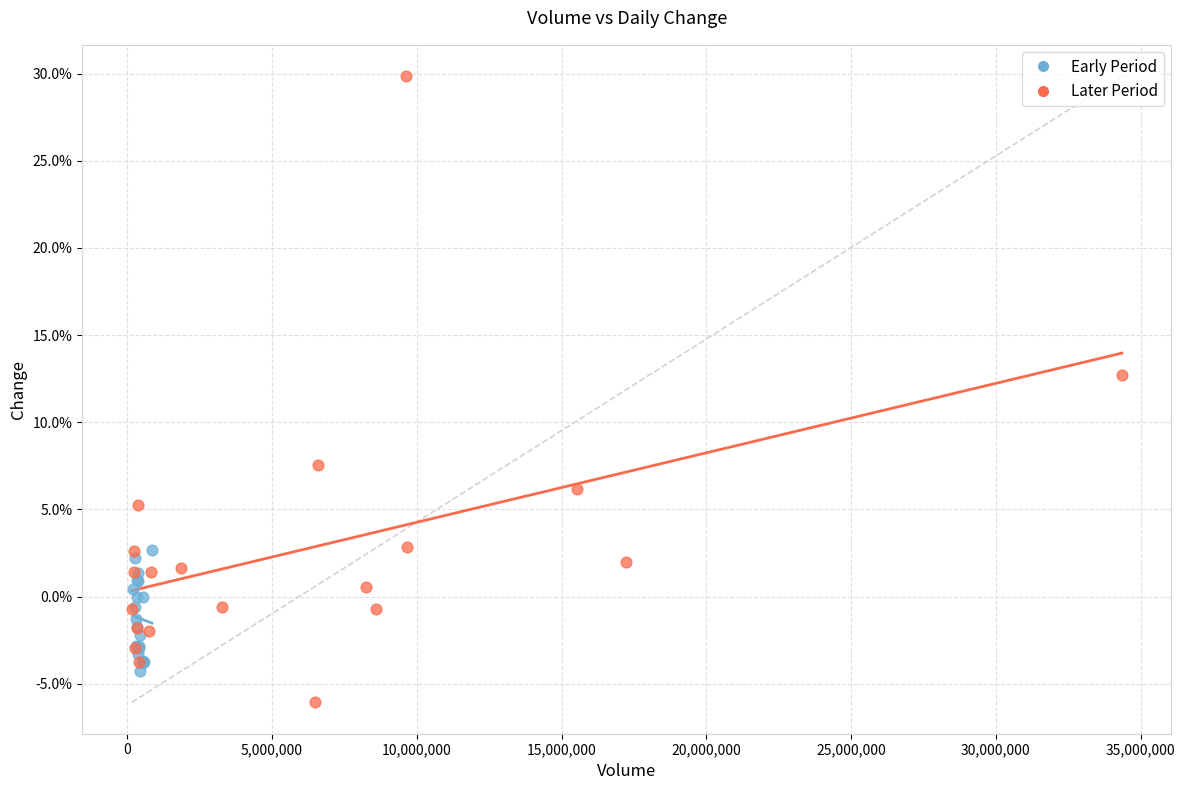

What are all the series names shown in the legend?

Early Period, Later Period